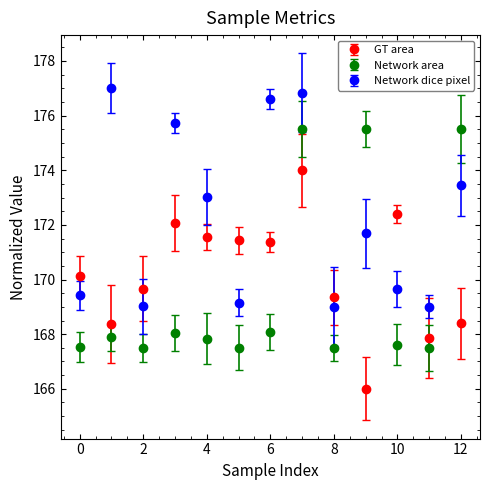

What is the average value of the Network dice pixel series?

172.3